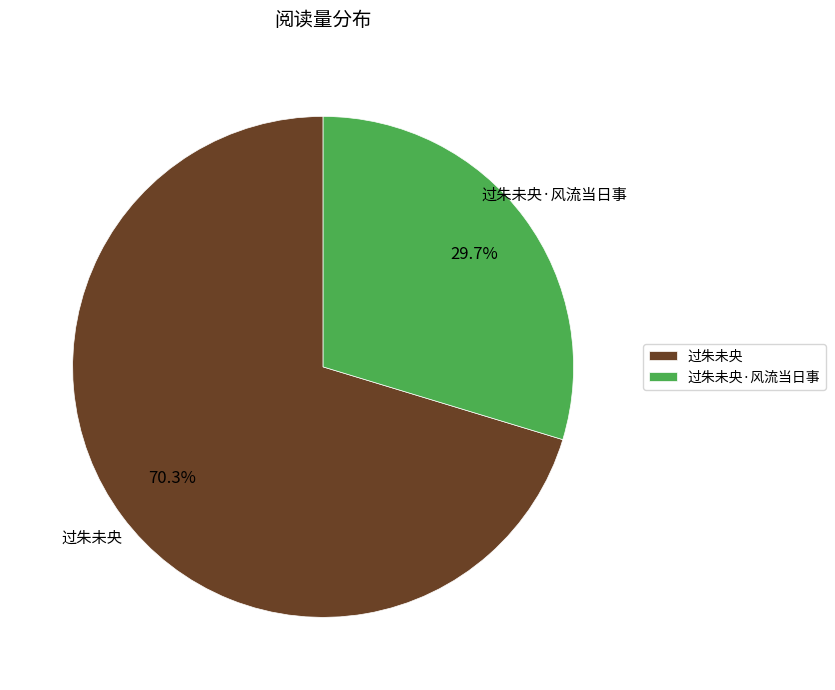

To the nearest percent, what is the difference between the 过朱未央·风流当日事 and 过朱未央 slice percentages?

41%